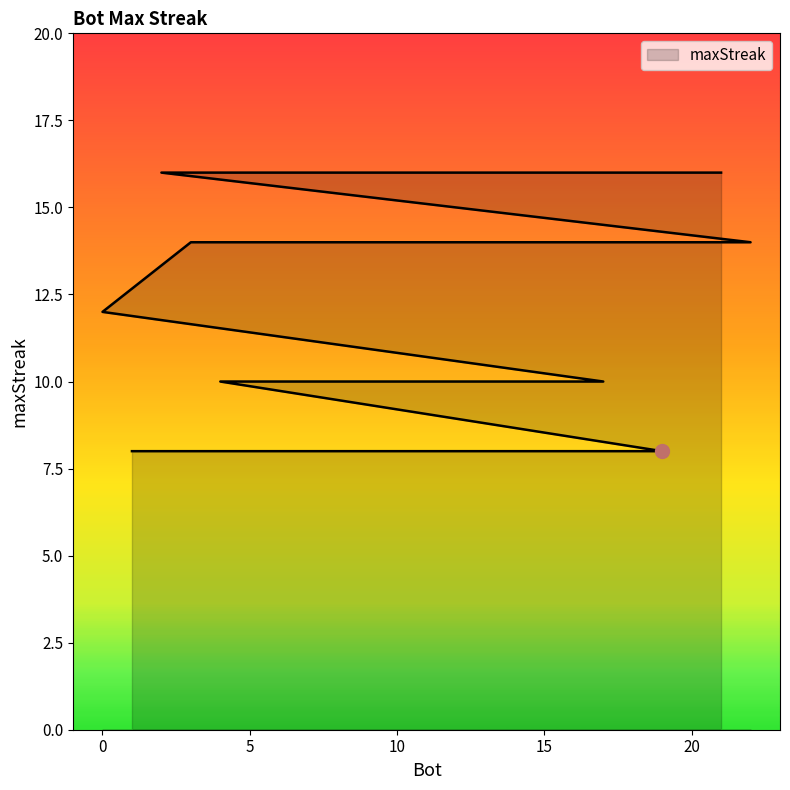

What position from the left is 10?

5